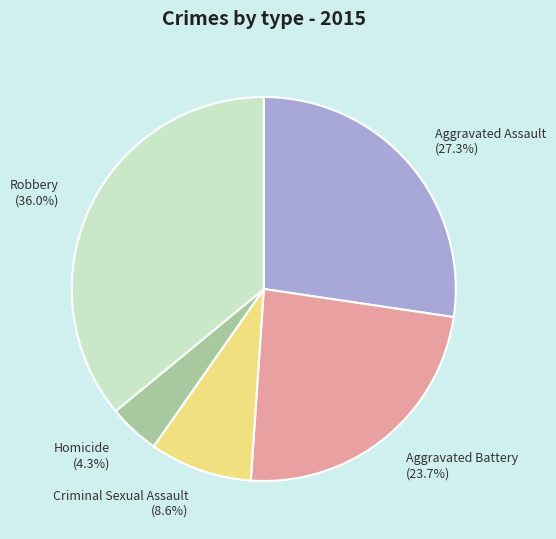

What percentage is the Homicide slice, to the nearest percent?

4%